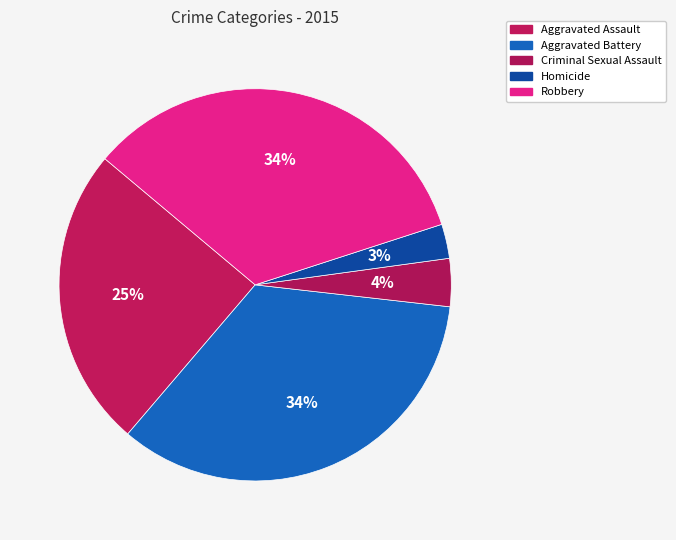

Which category has the biggest portion of the pie?

Aggravated Battery